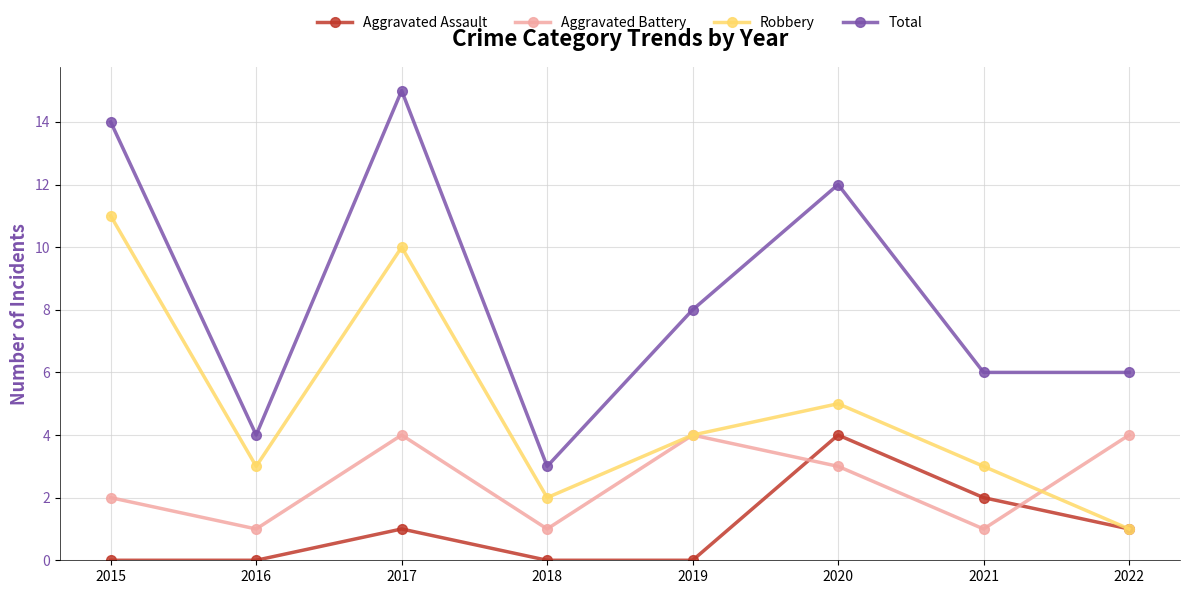

How many data points in Aggravated Battery are less than 3?

4